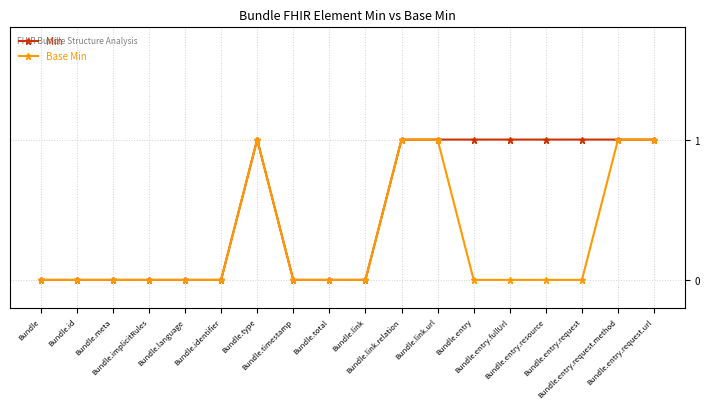

Rank the series by their average value, from lowest to highest.

Base Min, Min